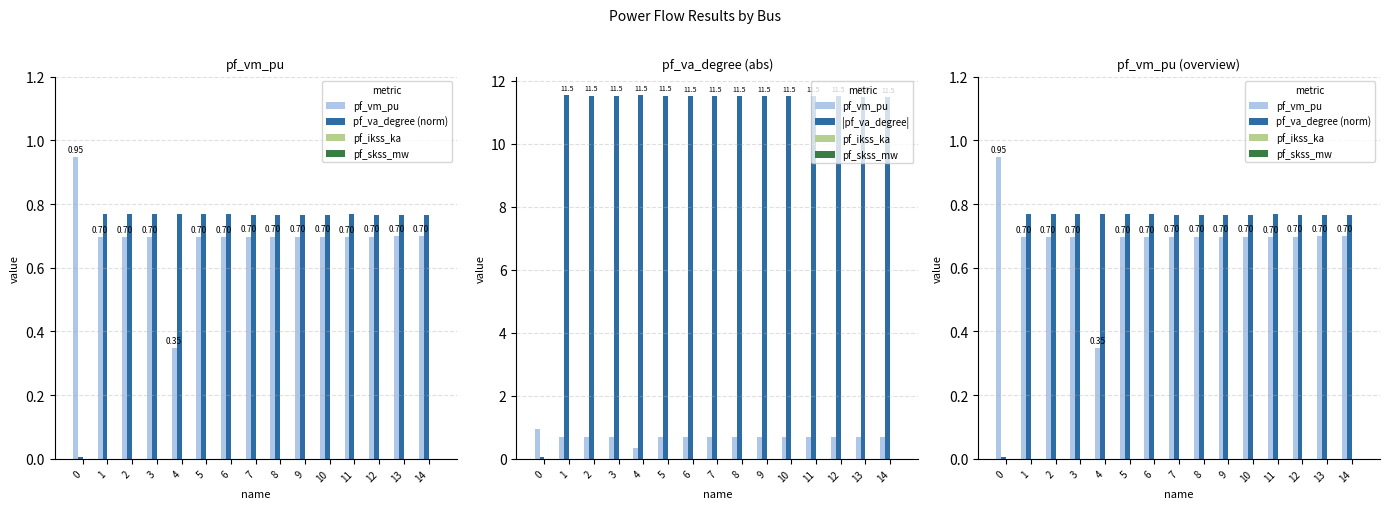

True or false: pf_skss_mw has a value of 0.0 at 13.

True